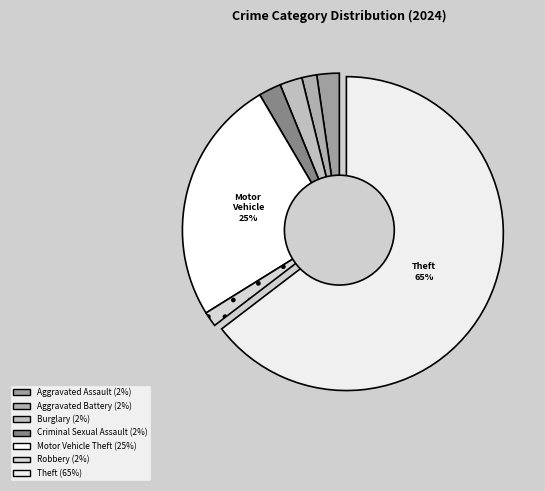

How many slices are in this pie chart?

7